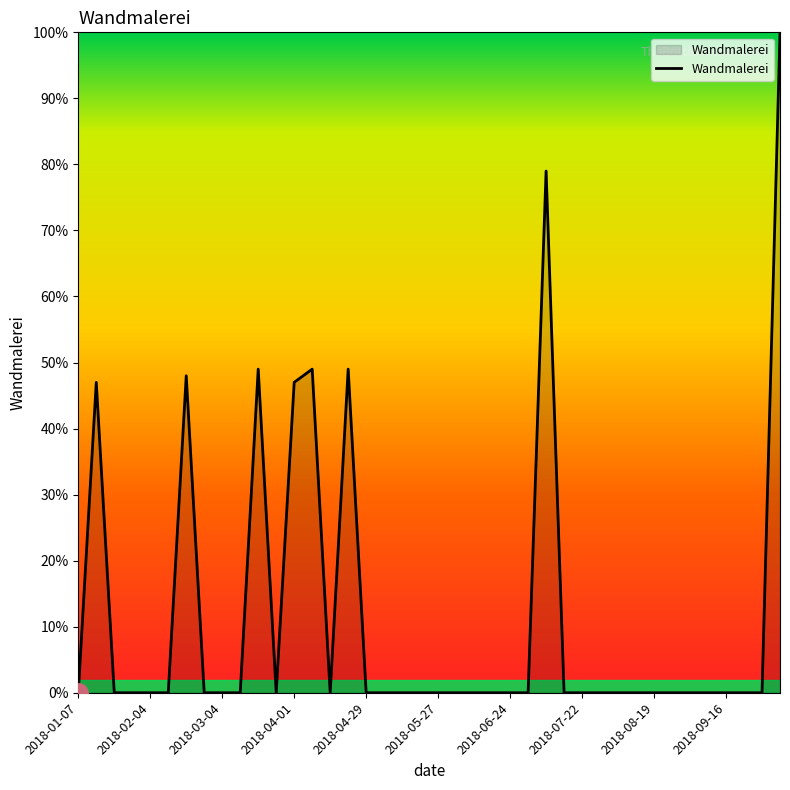

What is the maximum value shown in the chart?

100